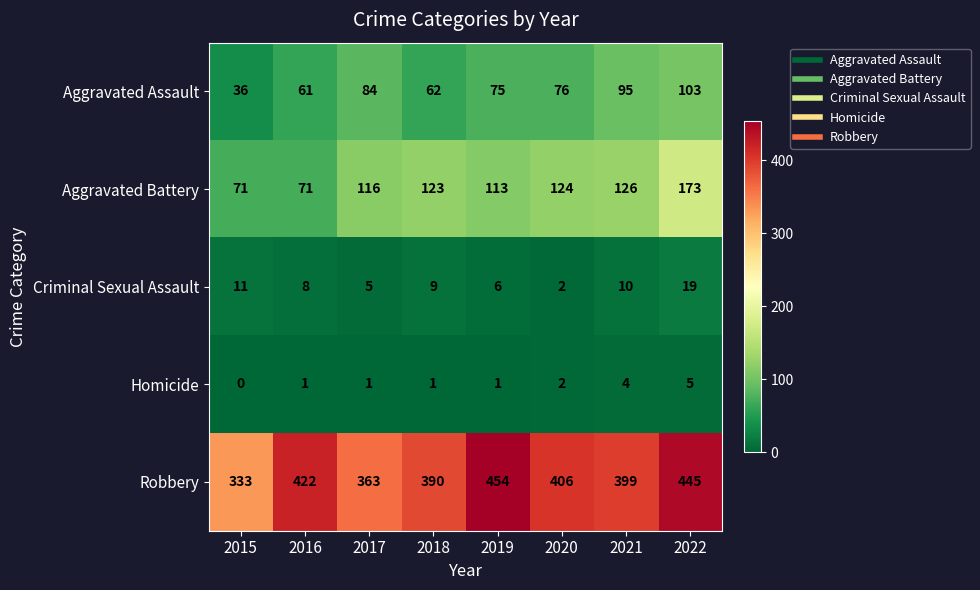

Which series changed the most between 2018 and 2021?

Aggravated Assault